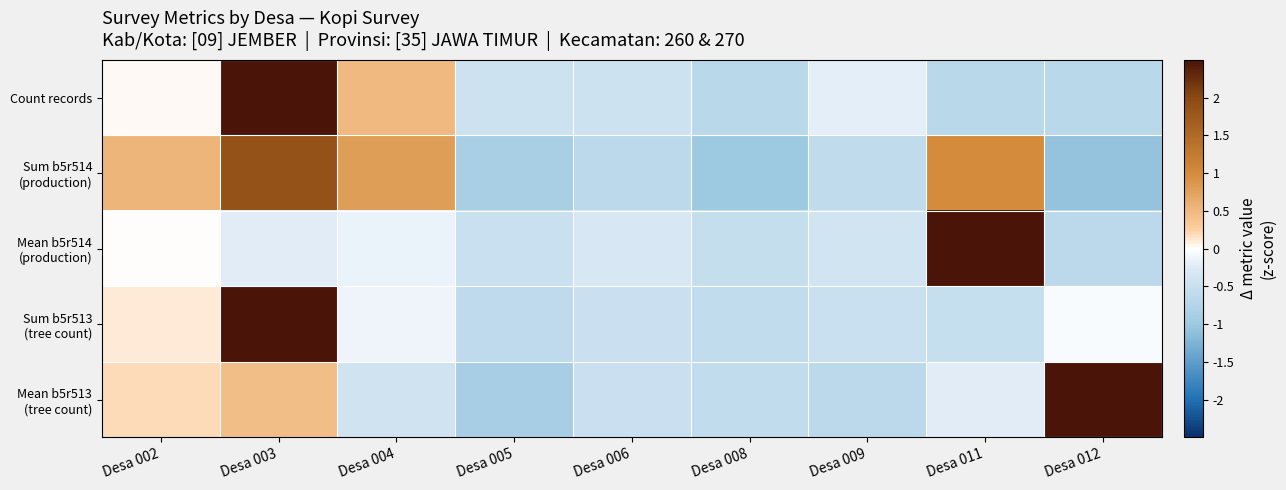

What is the difference between the highest and lowest values at Desa 009?

0.4